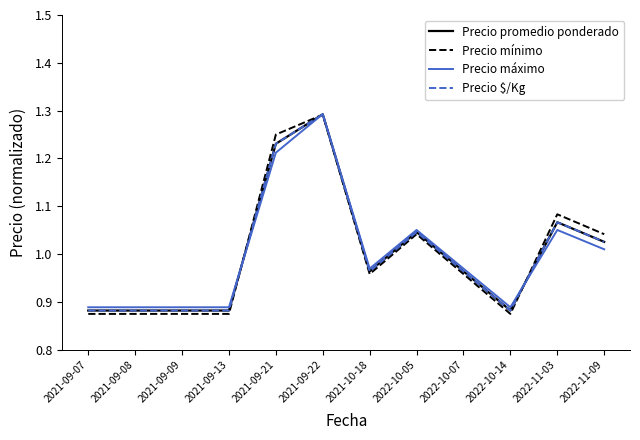

Is this an area chart (filled region under the line)?

No